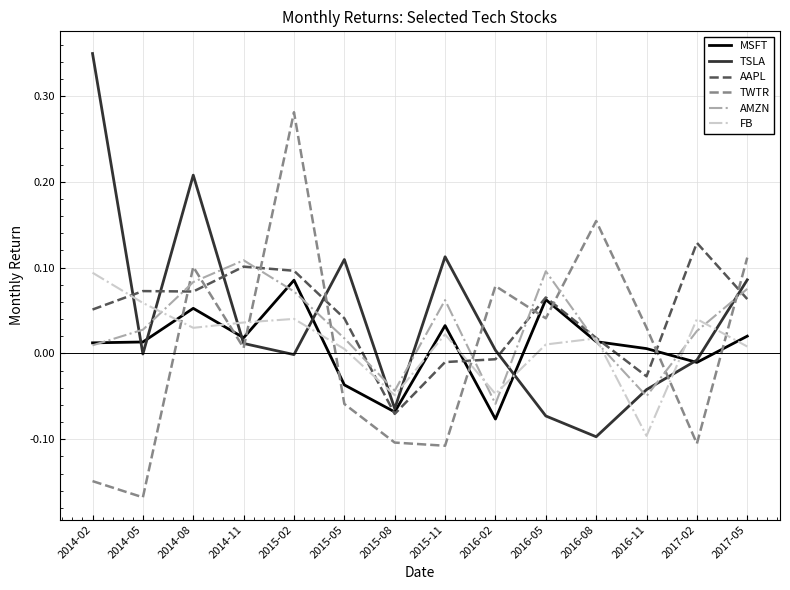

Which category has the highest value in the AMZN series?

2014-11